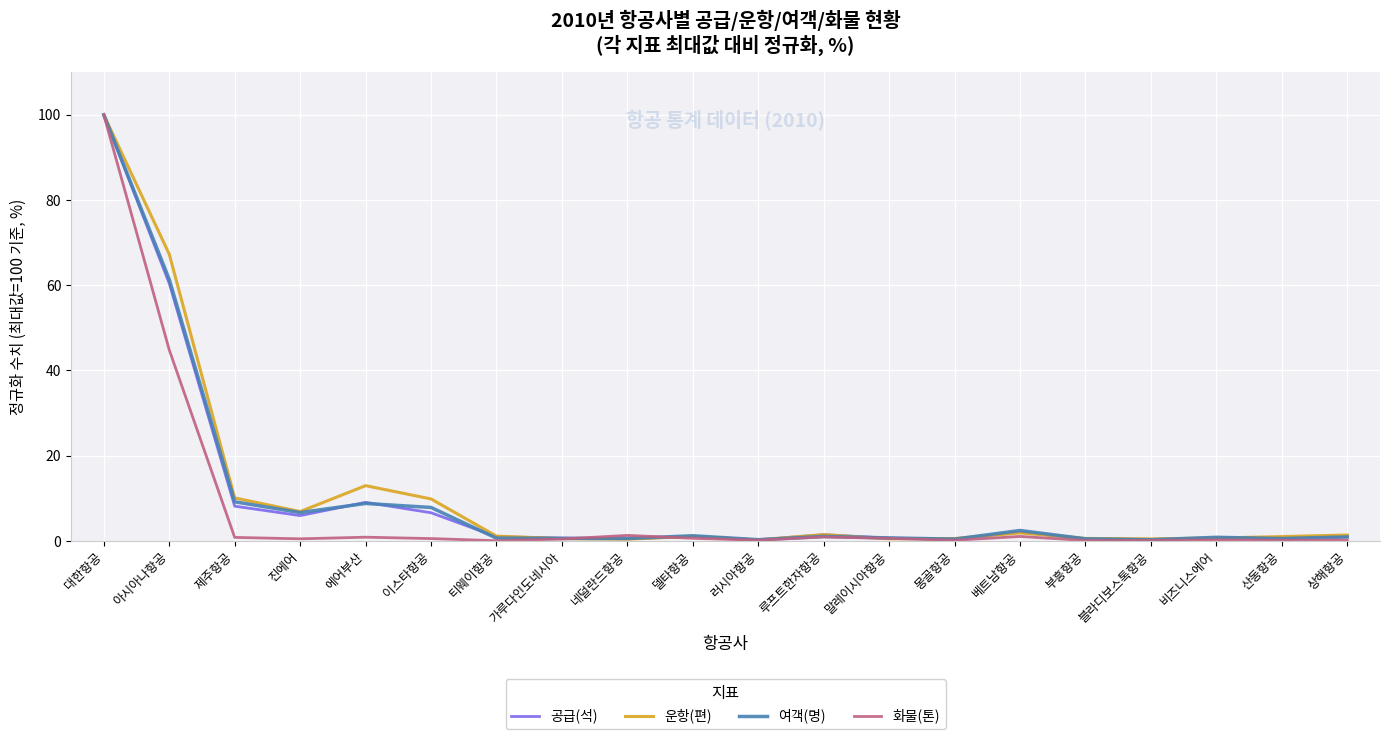

True or false: 운항(편) and 화물(톤) intersect in this chart.

True